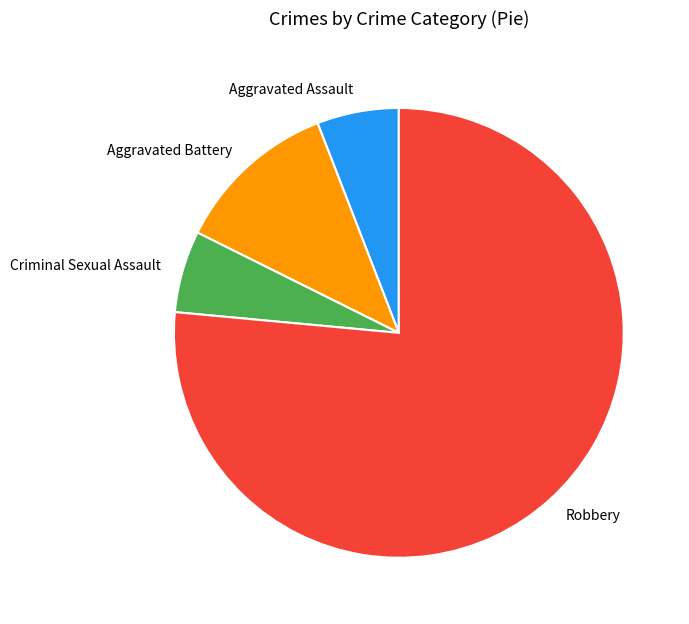

How many segments does this pie chart have?

4